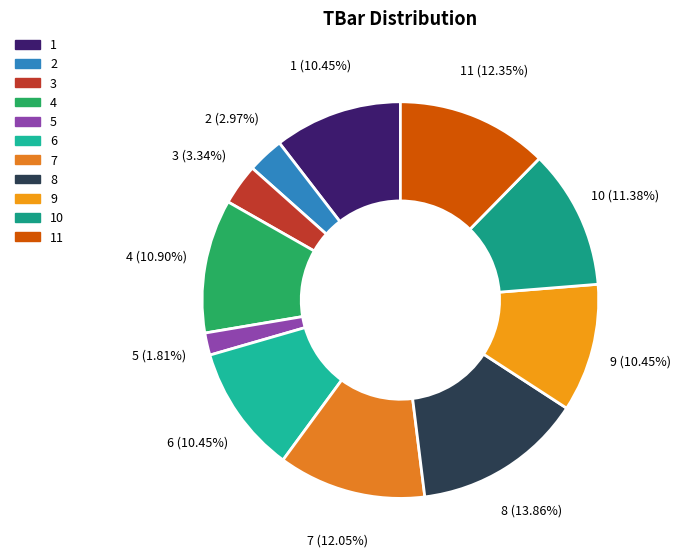

What is the smallest slice in the pie chart?

5